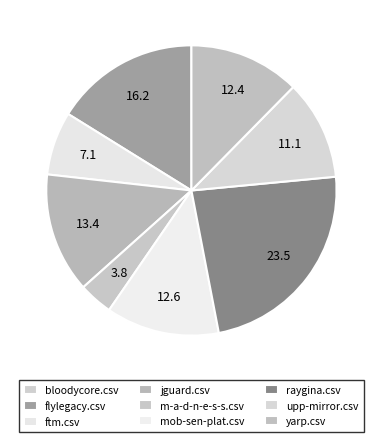

What percentage do upp-mirror.csv and bloodycore.csv together represent?

11.1%